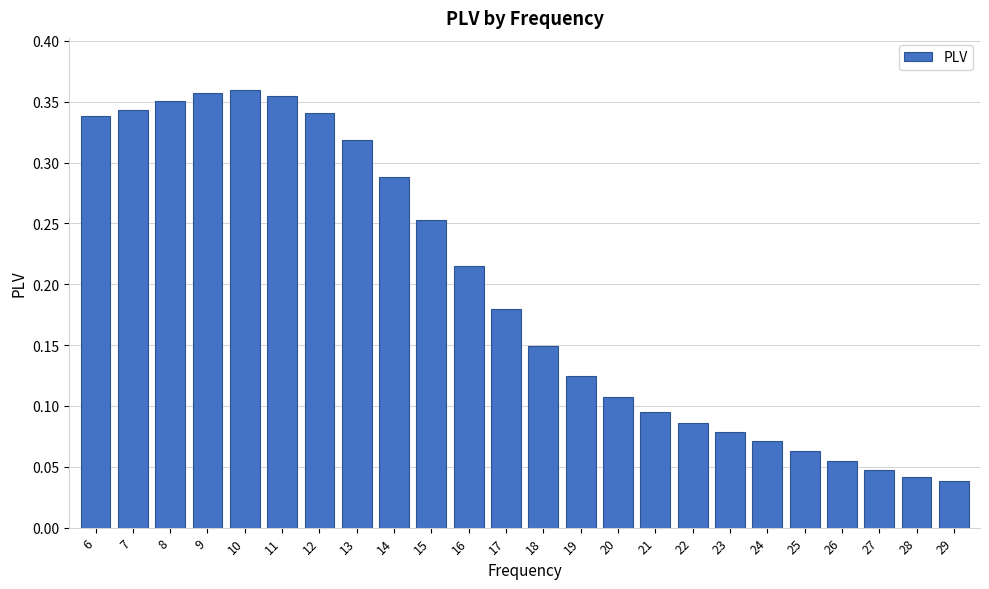

Count the values in the range 0 to 1.

24